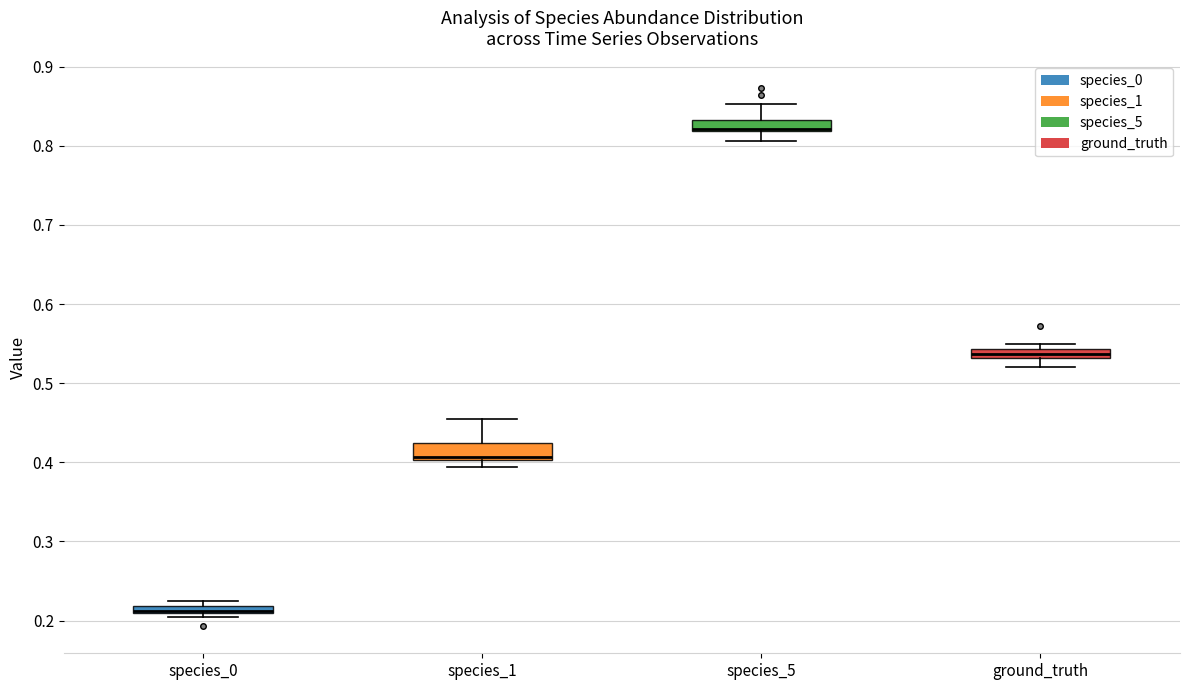

Where does the upper whisker of the box for species_1 end on the y-axis? The values are not printed on the chart, so give them approximately, as read against the axis.

0.45